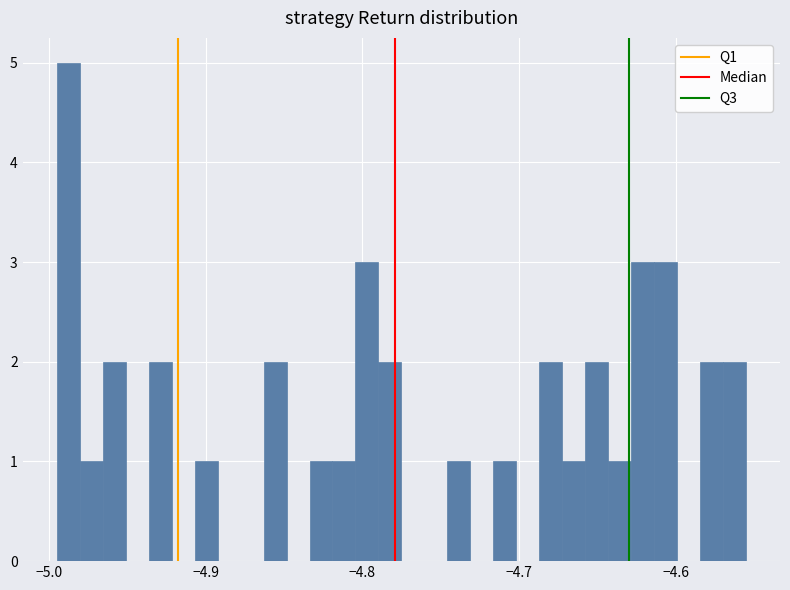

Around what value on the x-axis is the tallest bar? Give the approximate position of its centre, as read against the axis.

-4.99